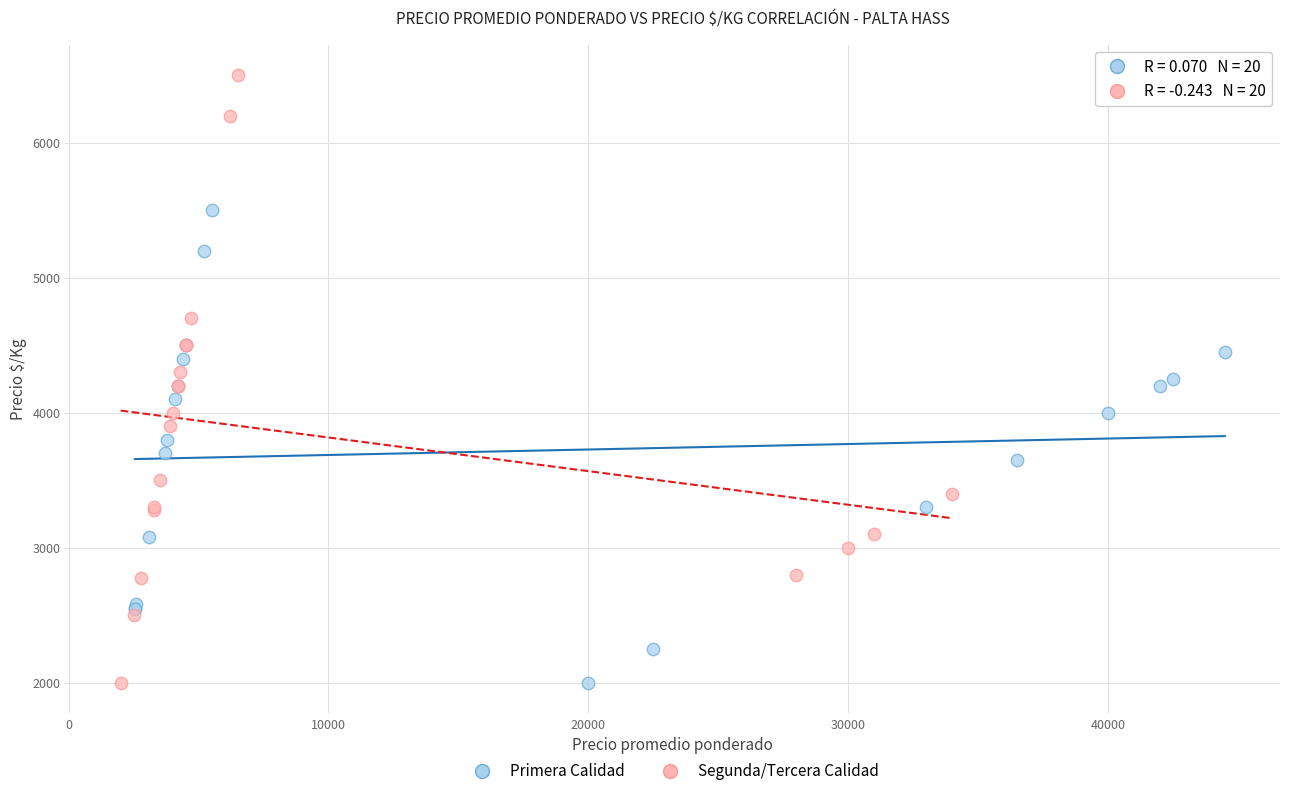

What are all the series names shown in the legend?

Primera Calidad, Segunda/Tercera Calidad